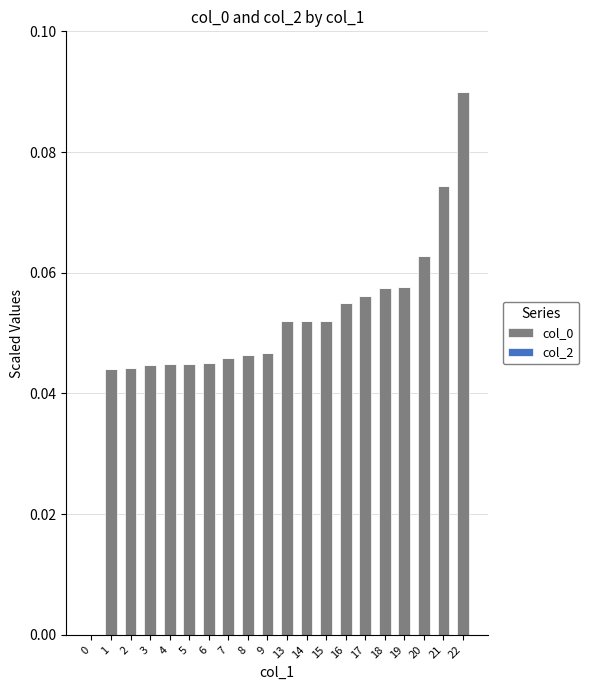

The chart shows a value of 0.0 at 5. True or false?

True